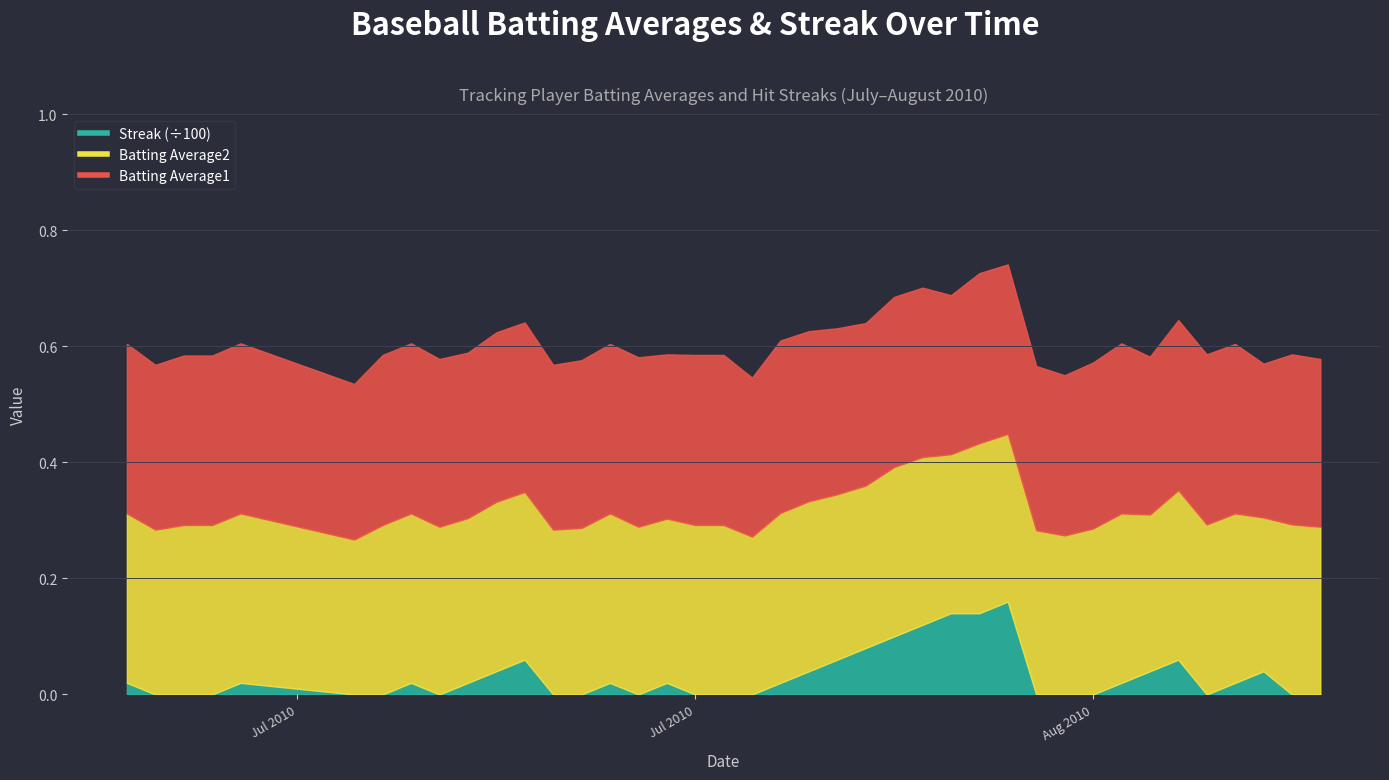

Reading left to right, what are all the values shown in this chart?

Batting Average1: 0.3	0.3	0.3	0.3	0.3	0.3	0.3	0.3	0.3	0.3	0.3	0.3	0.3	0.3	0.3	0.3	0.3	0.3	0.3	0.3	0.3	0.3	0.3	0.3	0.3	0.3	0.3	0.3	0.3	0.3	0.3	0.3	0.3	0.3	0.3	0.3	0.3	0.3	0.3	0.3
Batting Average2: 0.3	0.3	0.3	0.3	0.3	0.3	0.3	0.3	0.3	0.3	0.3	0.3	0.3	0.3	0.3	0.3	0.3	0.3	0.3	0.3	0.3	0.3	0.3	0.3	0.3	0.3	0.3	0.3	0.3	0.3	0.3	0.3	0.3	0.3	0.3	0.3	0.3	0.3	0.3	0.3
Streak: 2.0	0.0	0.0	0.0	2.0	0.0	0.0	2.0	0.0	2.0	4.0	6.0	0.0	0.0	2.0	0.0	2.0	0.0	0.0	0.0	2.0	4.0	6.0	8.0	10.0	12.0	14.0	14.0	16.0	0.0	0.0	0.0	2.0	4.0	6.0	0.0	2.0	4.0	0.0	0.0